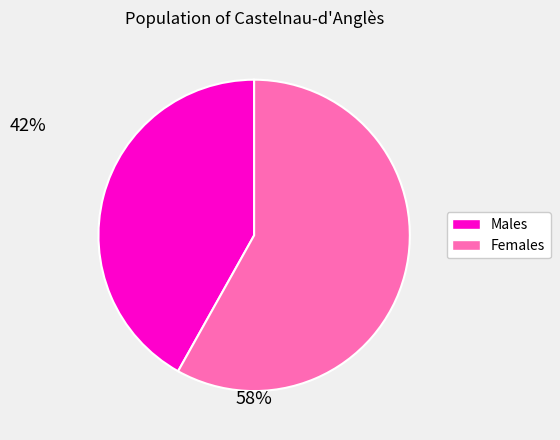

Is there any slice that represents more than half of the pie?

Yes